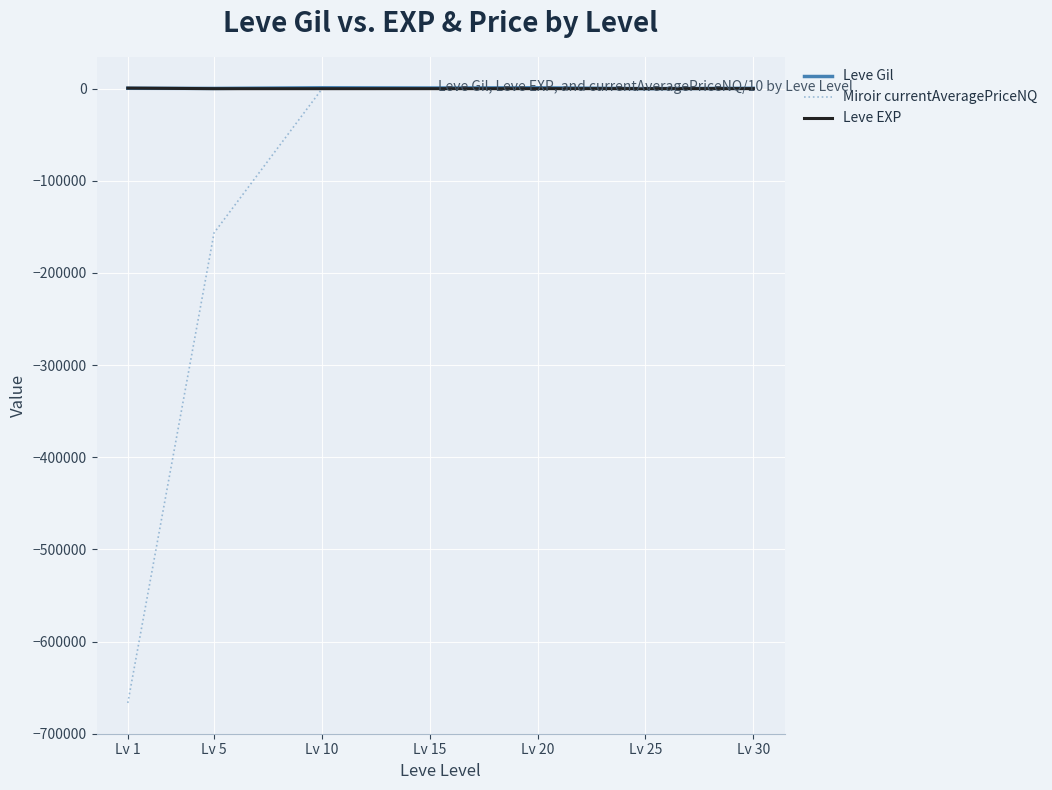

Is the value of Miroir currentAveragePriceNQ at Lv 1 greater than the value of Leve EXP at Lv 1?

No